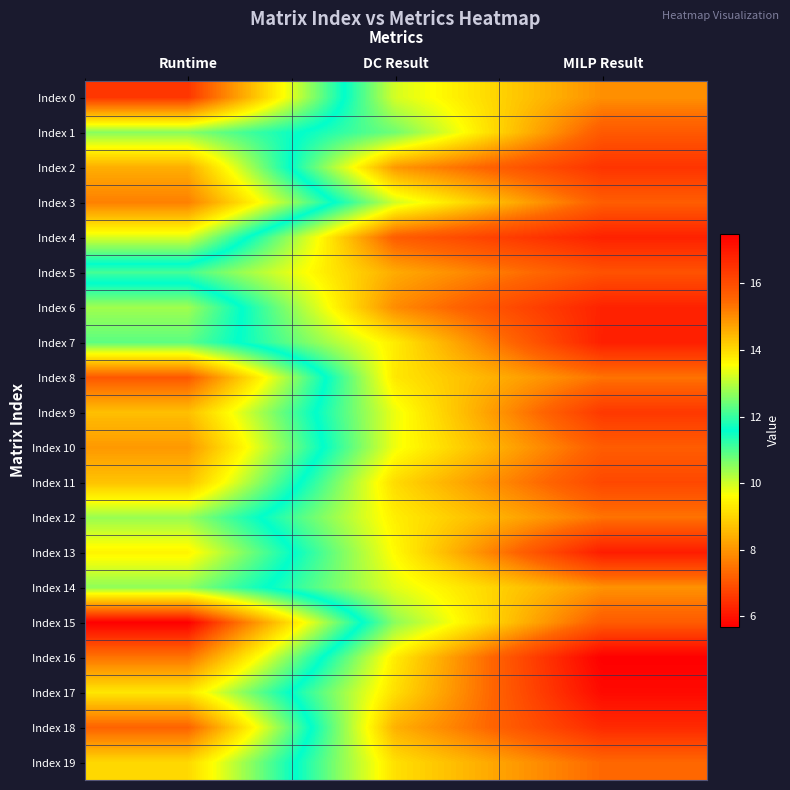

Between MILP Result and Runtime, which is larger?

MILP Result